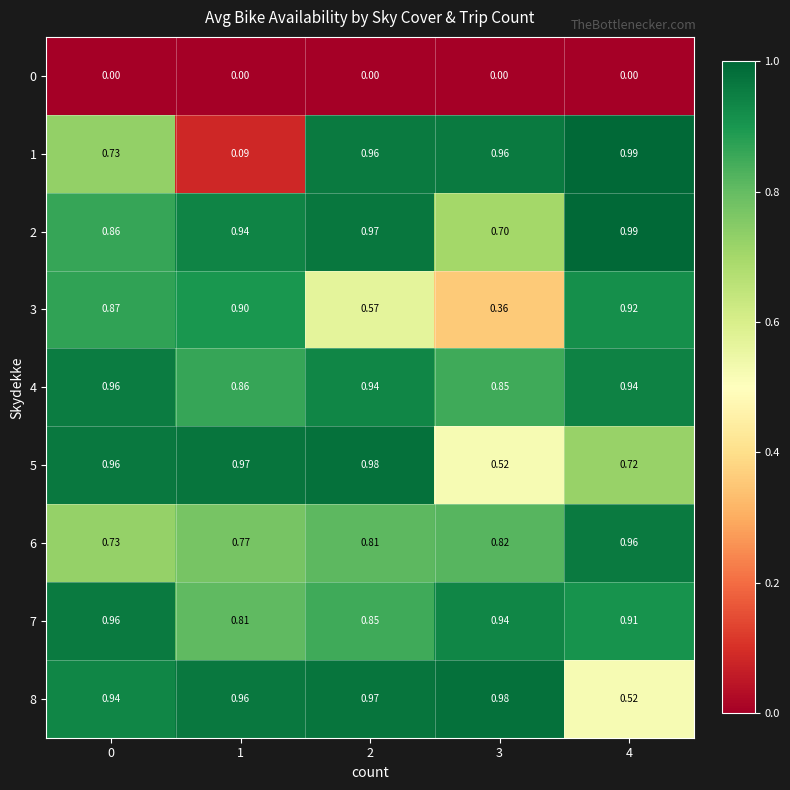

Is the value of 7 at 1 greater than the value of 2 at 0?

No